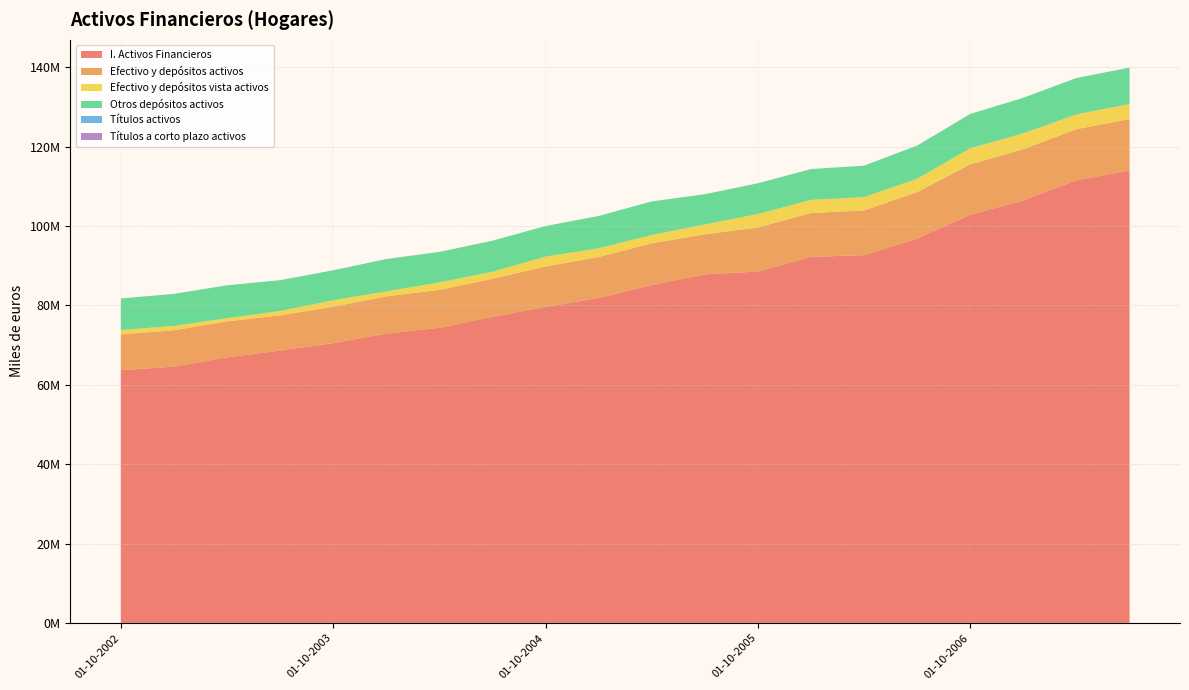

Reading right to left, transcribe all the data shown in this chart.

I. Activos Financieros: 114031175	111553457	106478192	102869587	96856477	92692790	92236541	88547589	87849534	85134025	81882757	79644133	77144495	74375047	72886669	70504591	68639201	66925697	64581882	63688459
Efectivo y depósitos activos: 12949826	12881564	12923304	12694266	11716094	11265657	11066631	11116680	10092019	10542478	10330088	10187177	9584961	9561189	9403151	9175305	8861275	9072486	9164229	9037170
Efectivo y depósitos vista activos: 3784196	3726889	3986902	4057756	3362598	3351414	3307922	3383202	2465575	2091263	2196736	2489764	1765881	1867534	1244754	1647217	1099250	792136	1102158	1078949
Otros depósitos activos: 9165630	9154675	8936402	8636509	8353495	7914243	7758709	7733478	7626444	8451214	8133352	7697412	7819080	7693655	8158397	7528087	7762025	8280351	8062071	7958221
Títulos activos: 8251	8642	8216	8238	9145	6778	8574	9885	6271	2528	3676	3048	3805	2013	3749	7388	10019	8349	6190	5840
Títulos a corto plazo activos: 8251	8642	8216	8238	9145	6778	6773	7641	1911	2528	3676	3048	2029	2013	3749	4681	4109	4920	2841	2320